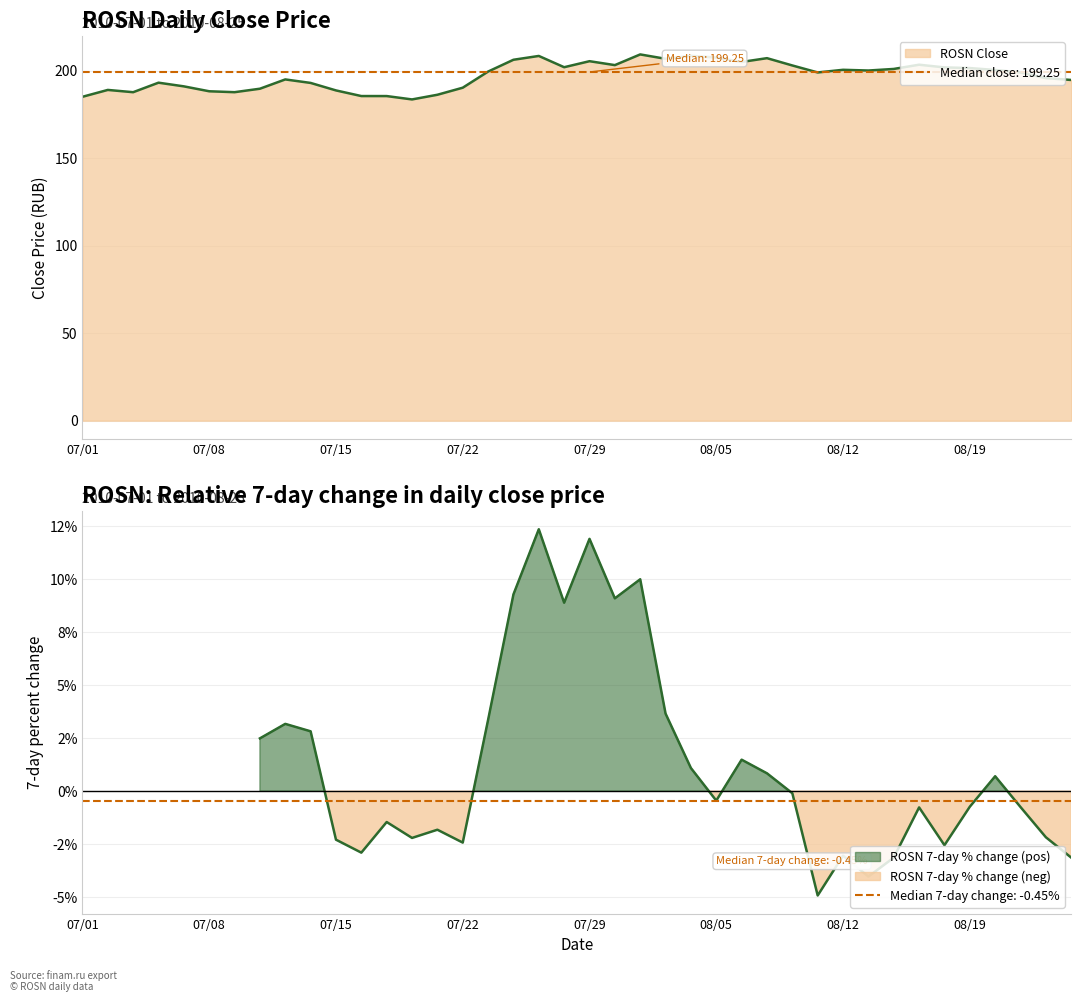

How many lines are shown in the chart?

1